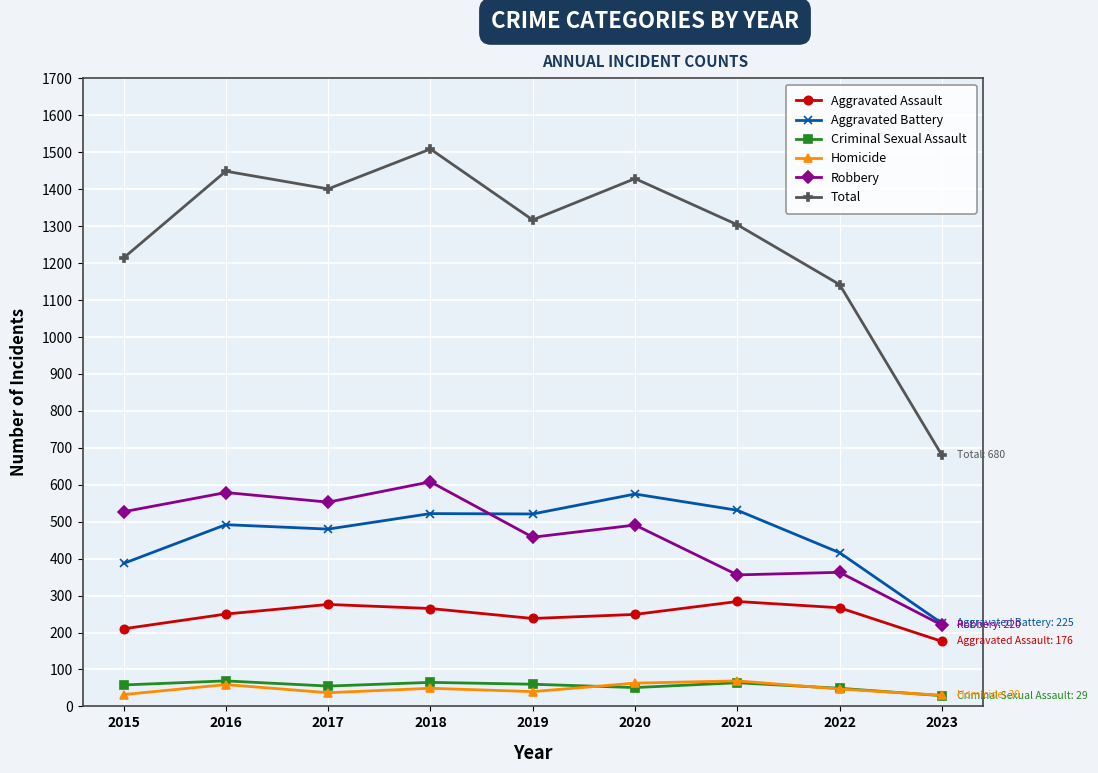

What is the highest value of the Criminal Sexual Assault series?

69